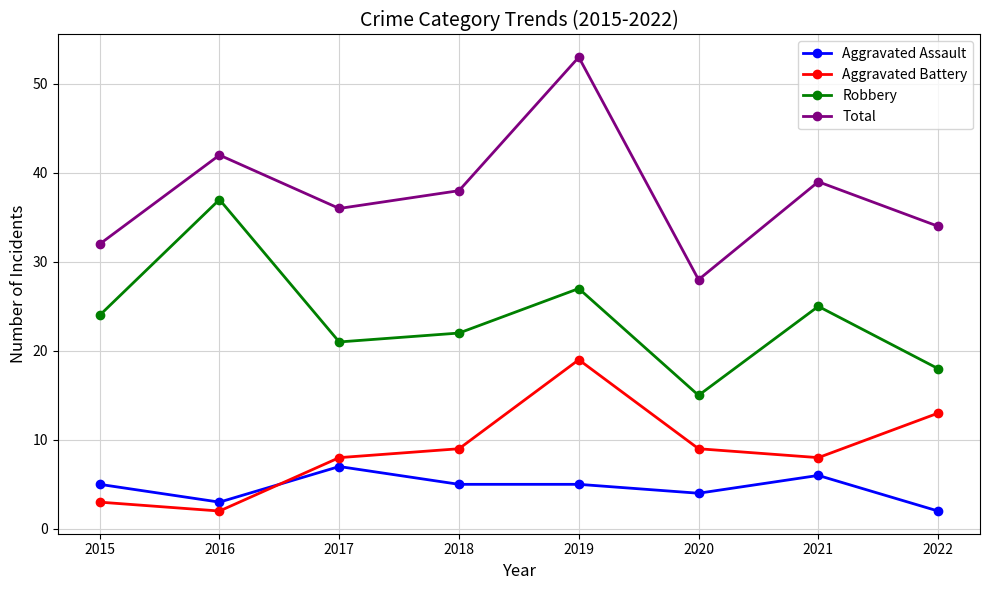

List the series in order of their peak value, highest first.

Total, Robbery, Aggravated Battery, Aggravated Assault